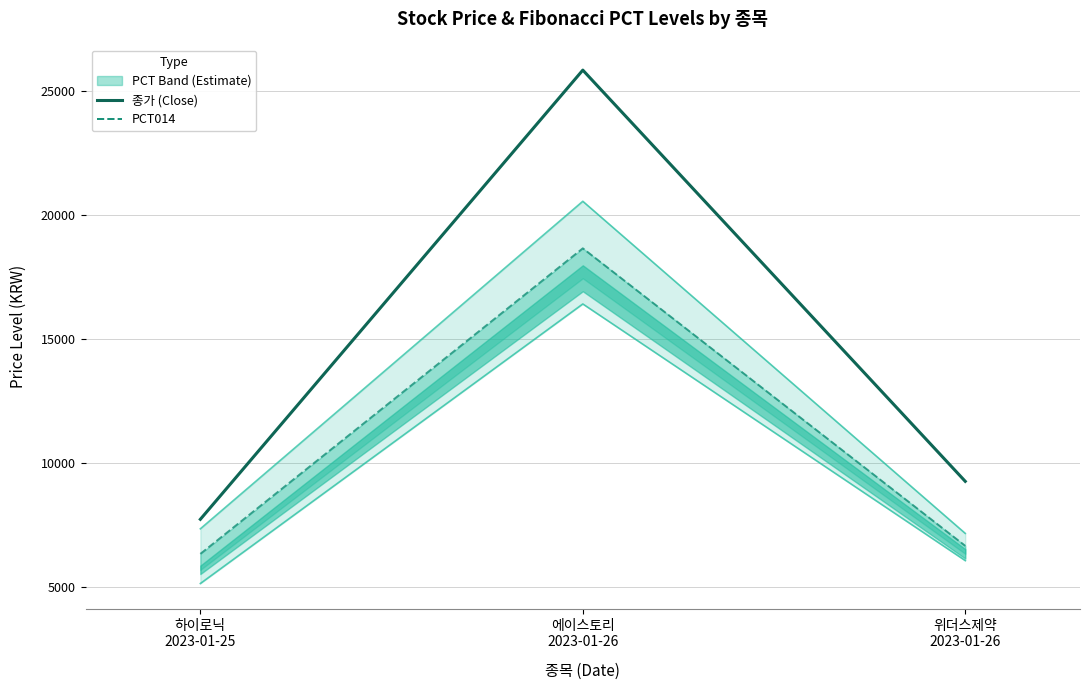

Which series has the widest spread of values?

종가 (Close Price)